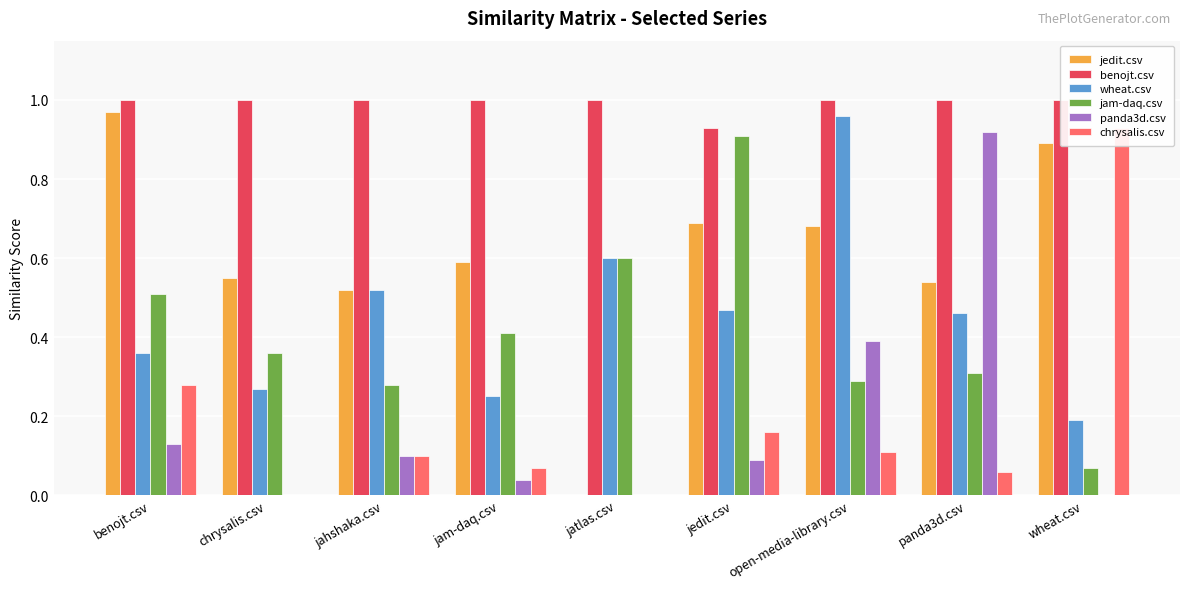

What is the difference between the highest and lowest values at open-media-library.csv?

0.9